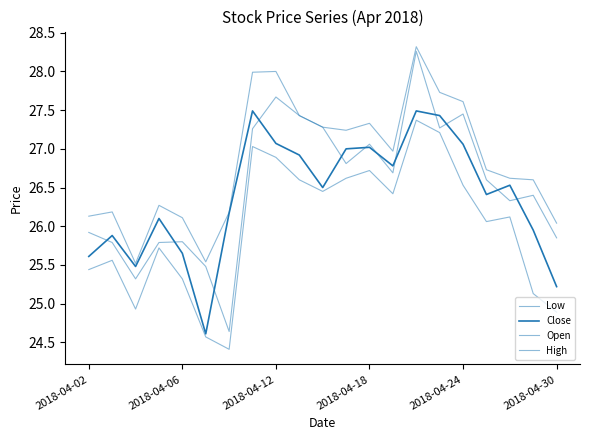

Reading left to right, what are all the values shown in this chart?

Low: 25.4	25.6	24.9	25.7	25.3	24.6	24.4	27.0	26.9	26.6	26.4	26.6	26.7	26.4	27.4	27.2	26.5	26.1	26.1	25.1	24.9
Close: 25.6	25.9	25.5	26.1	25.6	24.6	26.2	27.5	27.1	26.9	26.5	27.0	27.0	26.8	27.5	27.4	27.1	26.4	26.5	25.9	25.2
Open: 25.9	25.8	25.3	25.8	25.8	25.5	24.6	27.3	27.7	27.4	27.3	26.8	27.1	26.7	28.3	27.3	27.4	26.6	26.3	26.4	25.9
High: 26.1	26.2	25.5	26.3	26.1	25.5	26.2	28.0	28.0	27.4	27.3	27.2	27.3	27.0	28.3	27.7	27.6	26.7	26.6	26.6	26.0